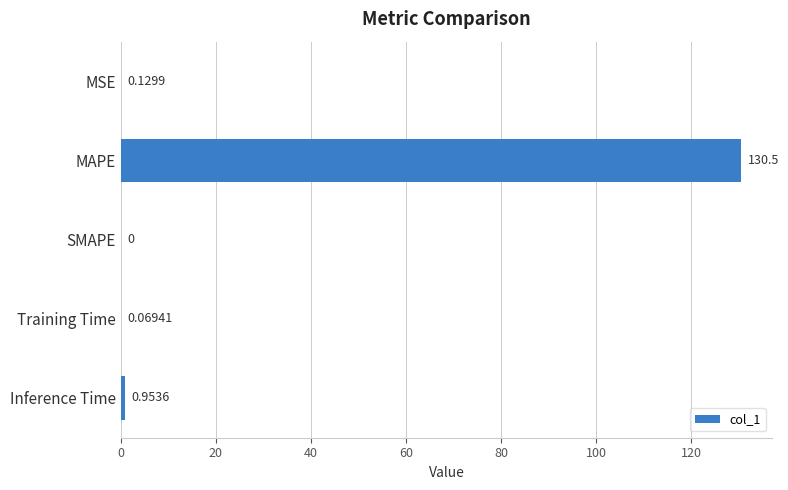

At which label is the value closest to 65?

Inference Time